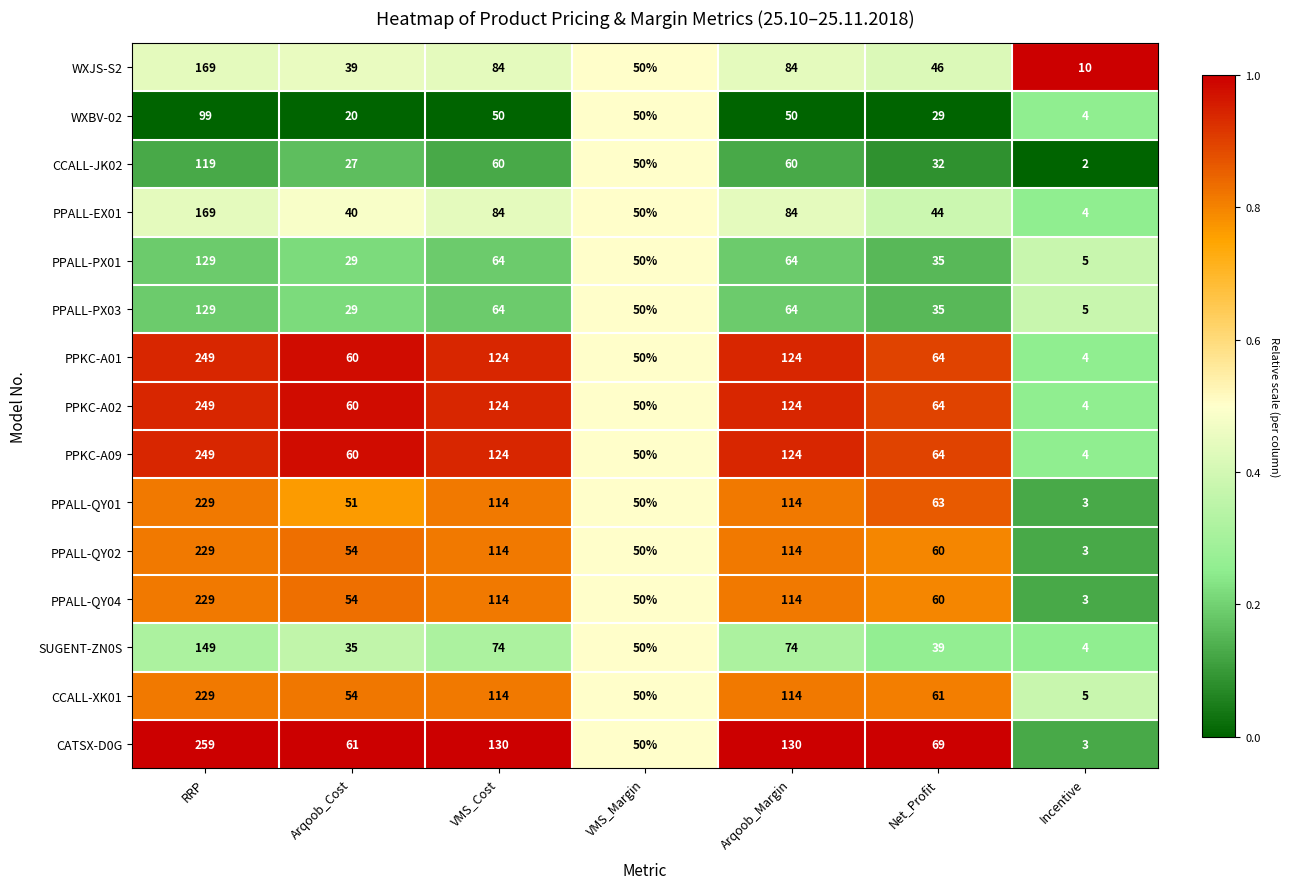

What is the difference between the maximum and minimum values in the CATSX-D0G series?

256